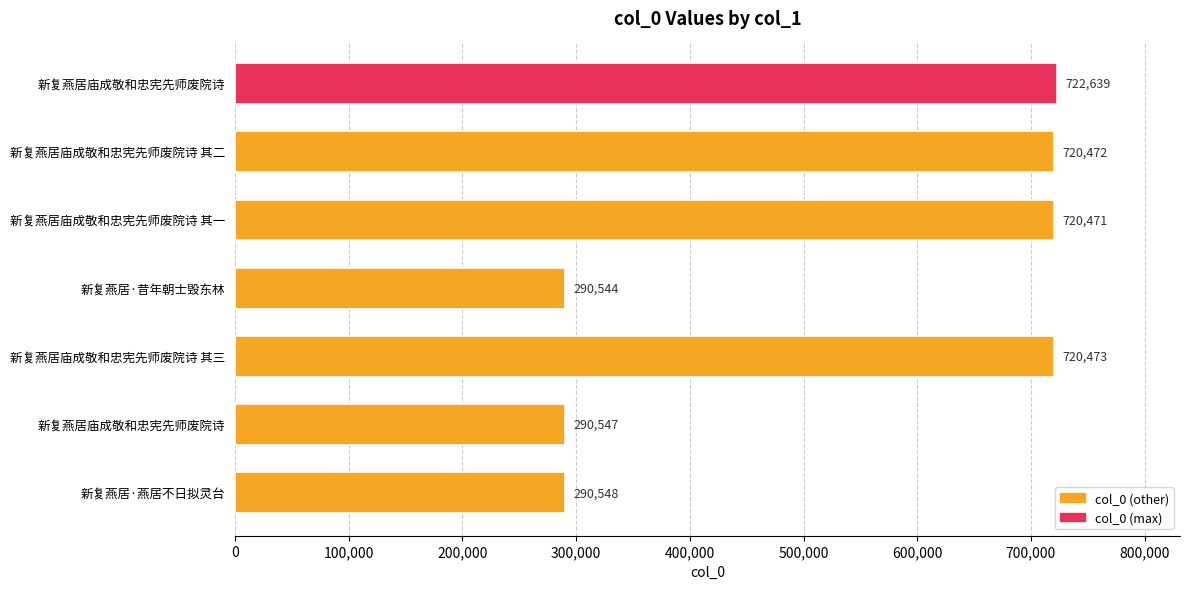

How many data points are less than 720471?

3